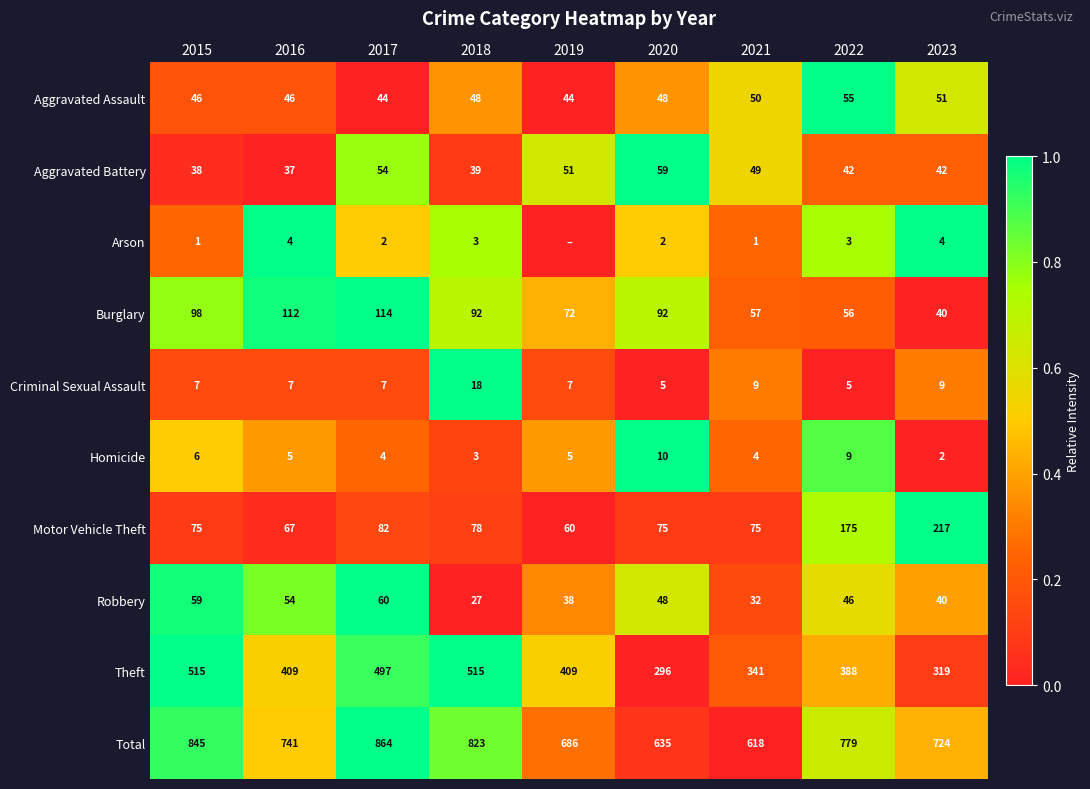

How many categories are shown in the chart?

9